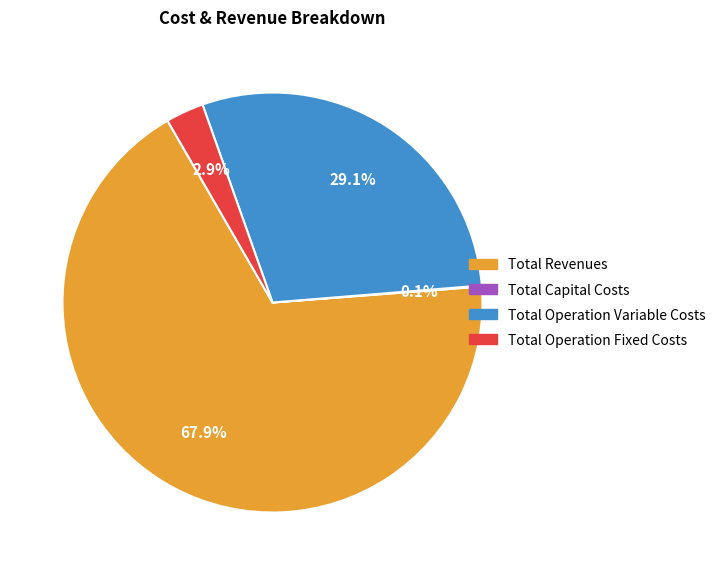

To the nearest percent, what is the difference between the largest and smallest slice percentages?

68%